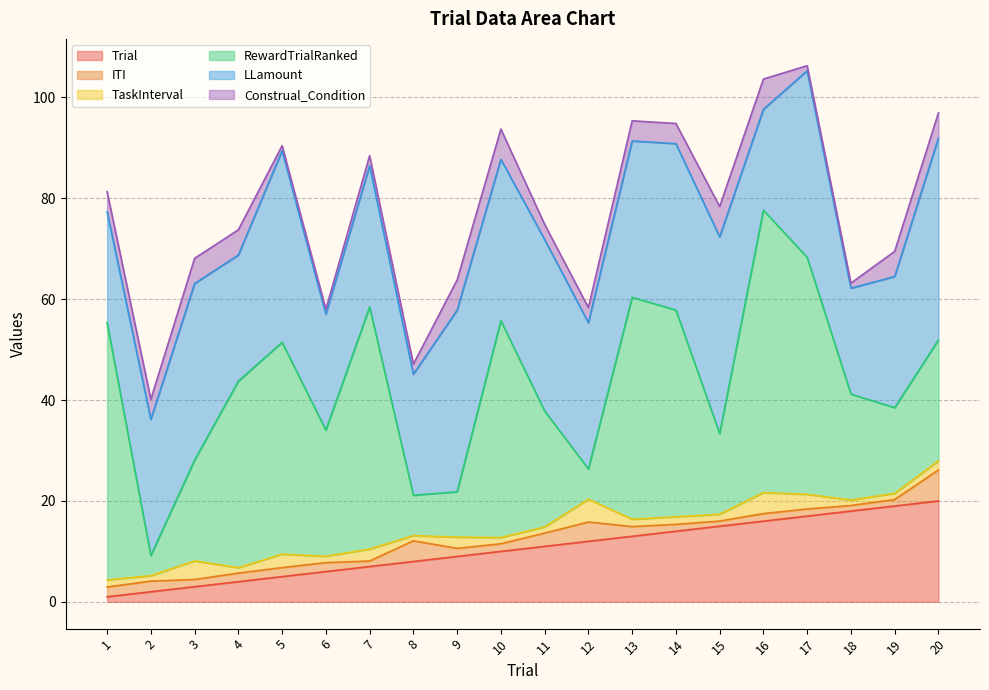

At 6, list the series in order from largest to smallest.

RewardTrialRanked, LLamount, Trial, ITI, TaskInterval, Construal_Condition